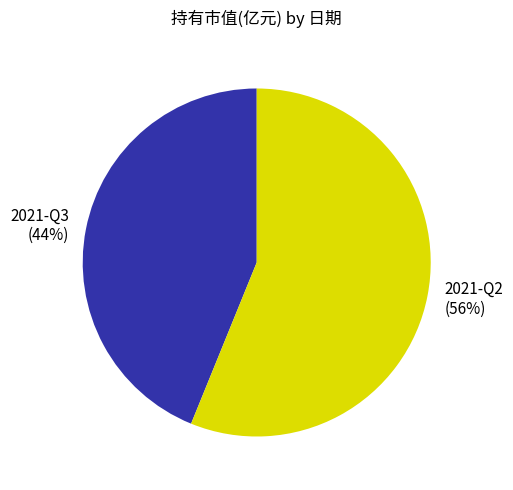

Is there any slice that represents more than half of the pie?

Yes